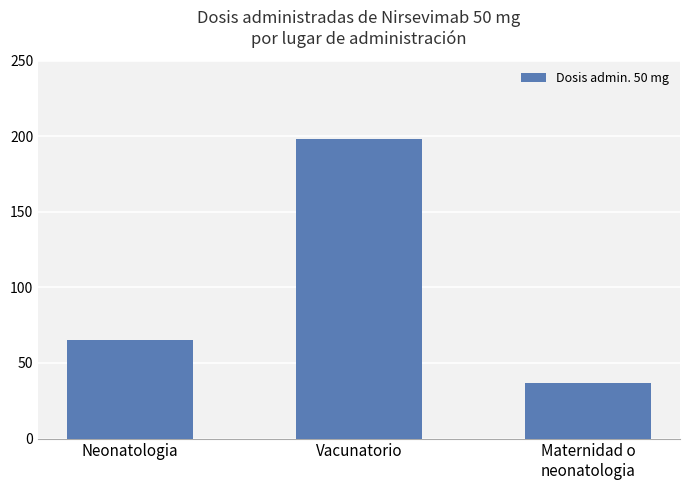

What is the change in value from Vacunatorio to Maternidad o
neonatologia?

-161